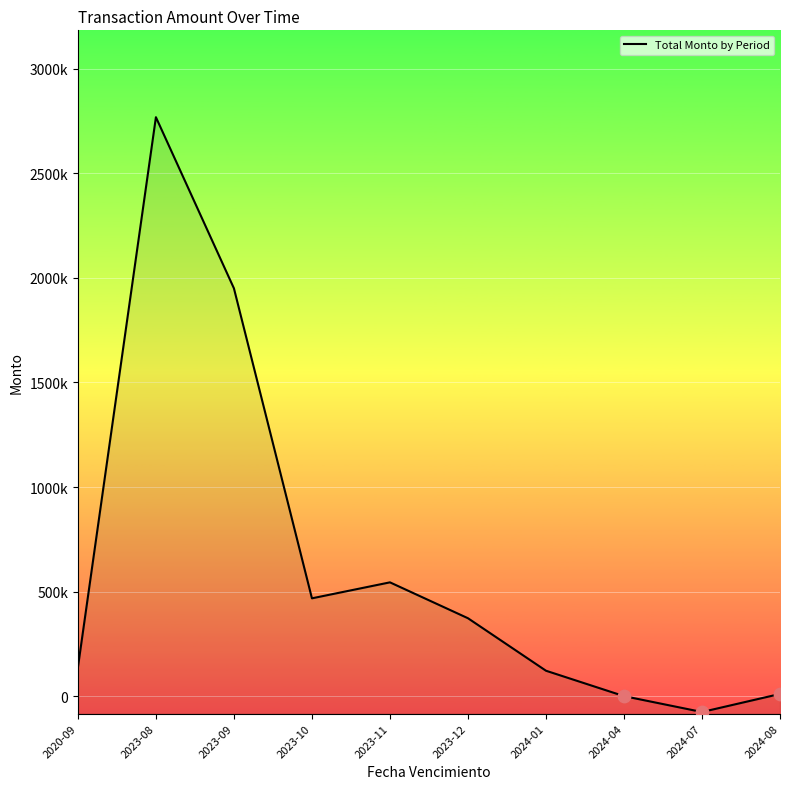

Between 2023-11 and 2020-09, which is larger?

2023-11